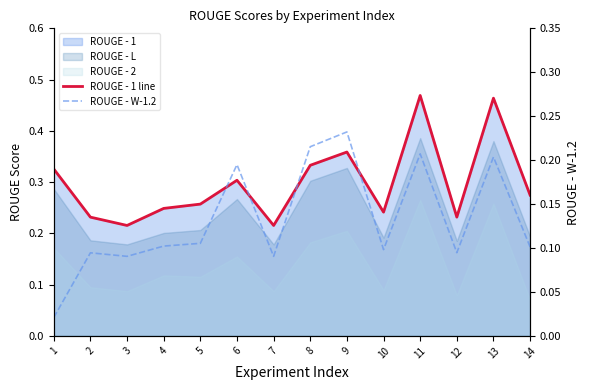

True or false: ROUGE - W-1.2 and ROUGE - 1 line intersect in this chart.

False